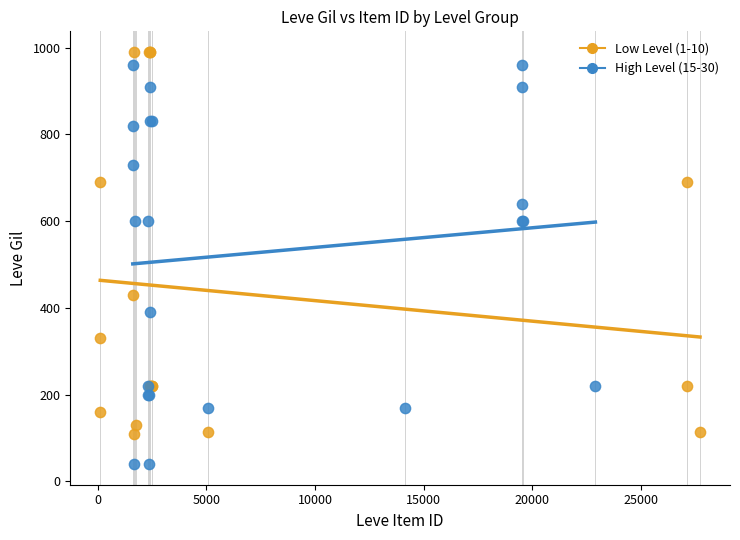

Which series contains the highest Y value?

Low Level (1-10)